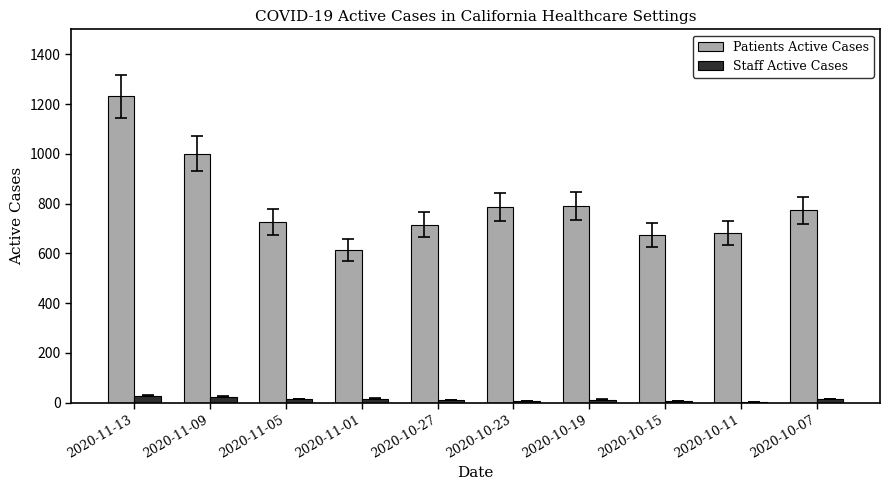

At which category is the sum across all series the highest?

2020-11-13